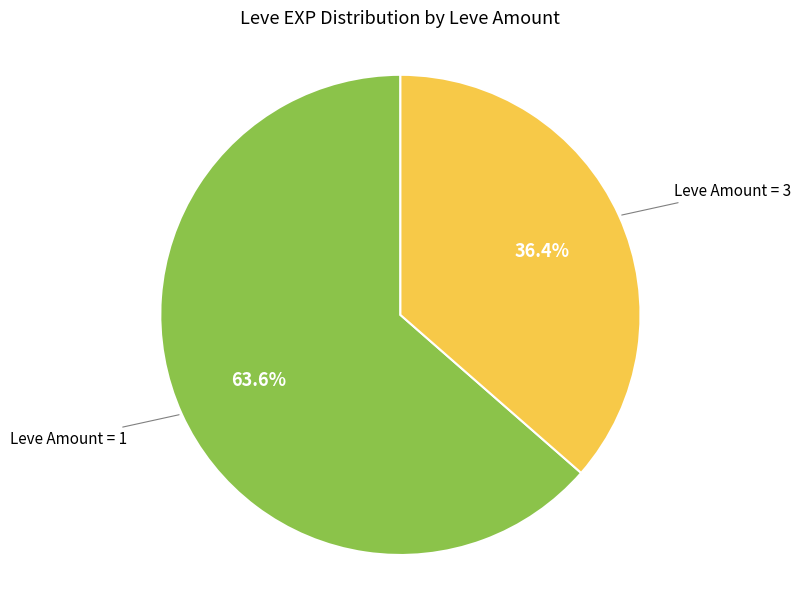

Does any single category account for the majority?

Yes